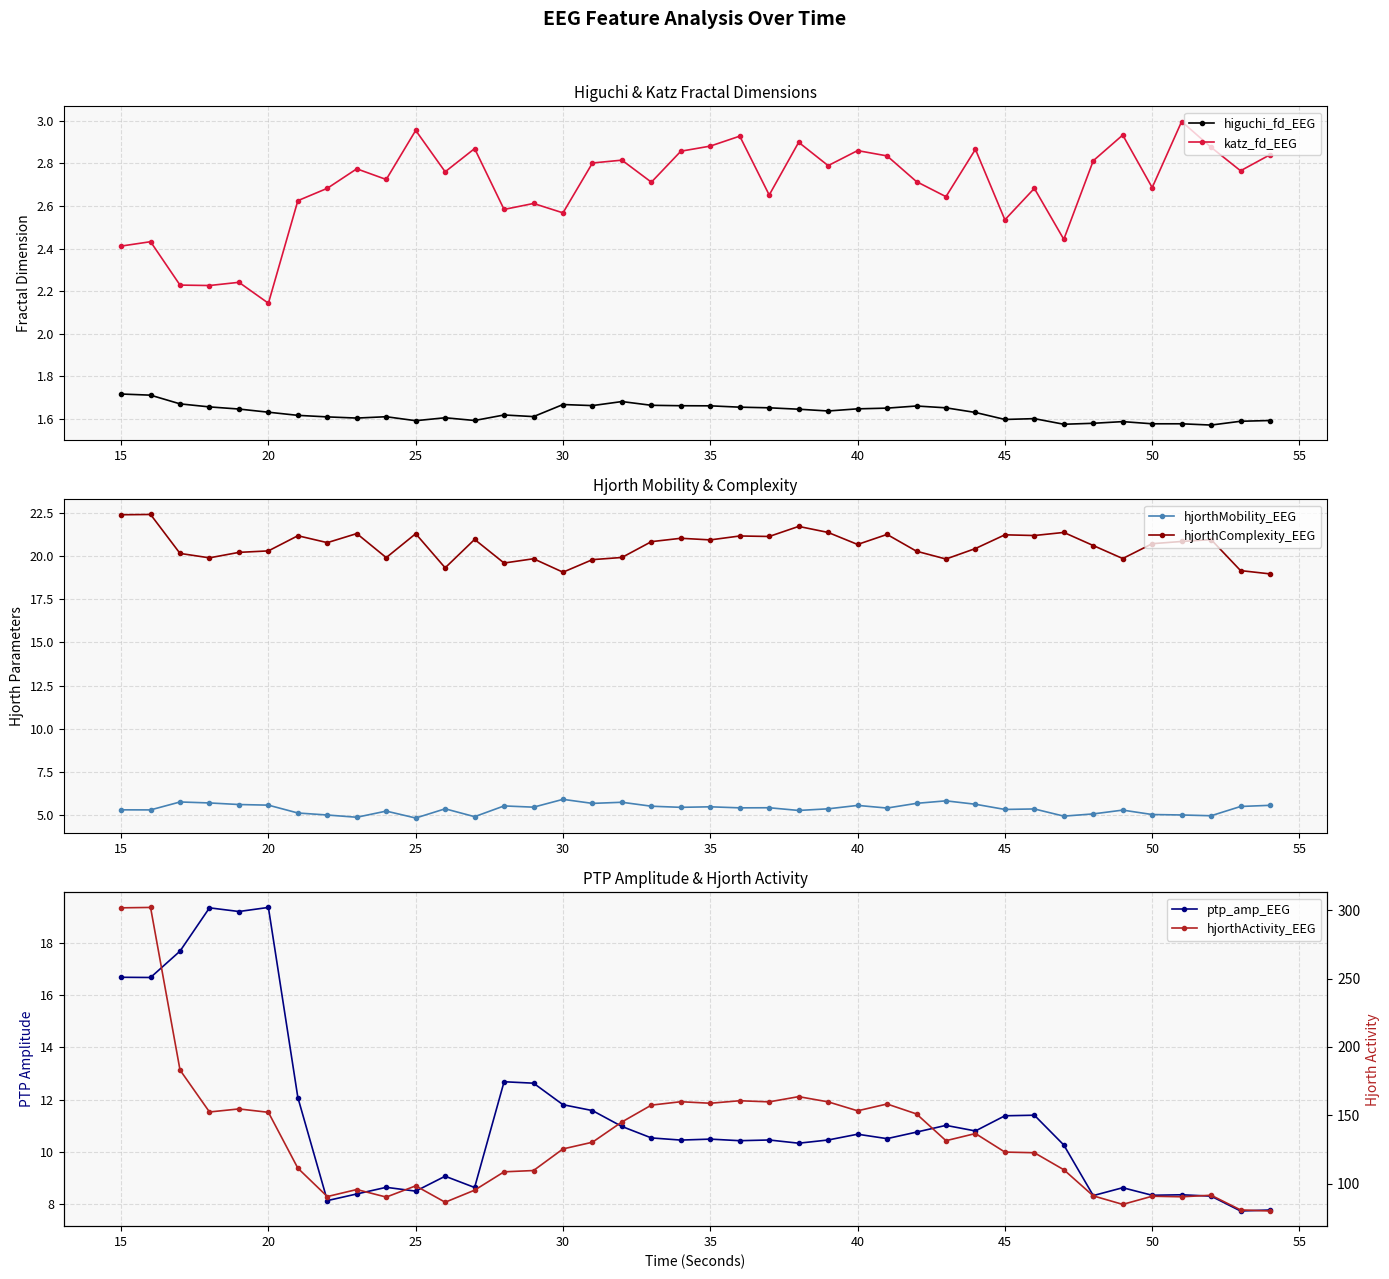

How many data points in ptp_amp_EEG are less than 10?

13